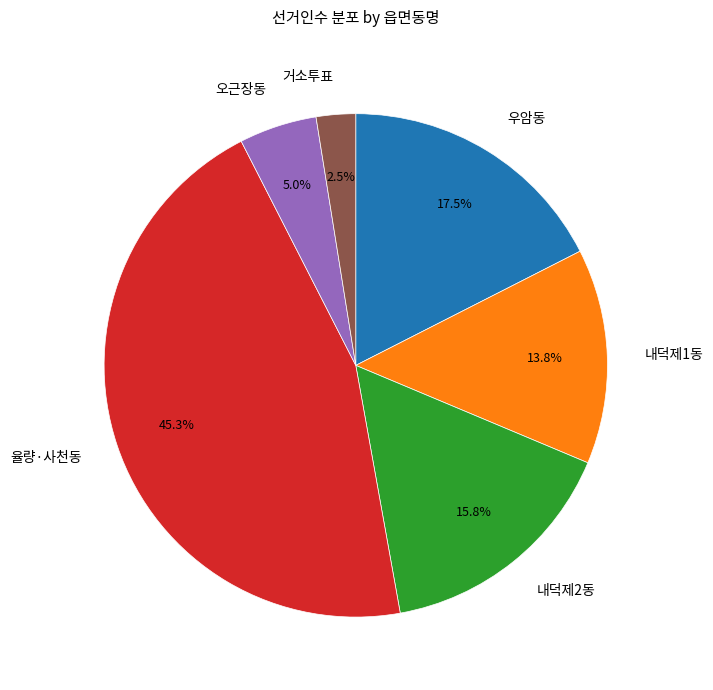

Combined, what portion of the pie is 오근장동 and 우암동?

22.5%